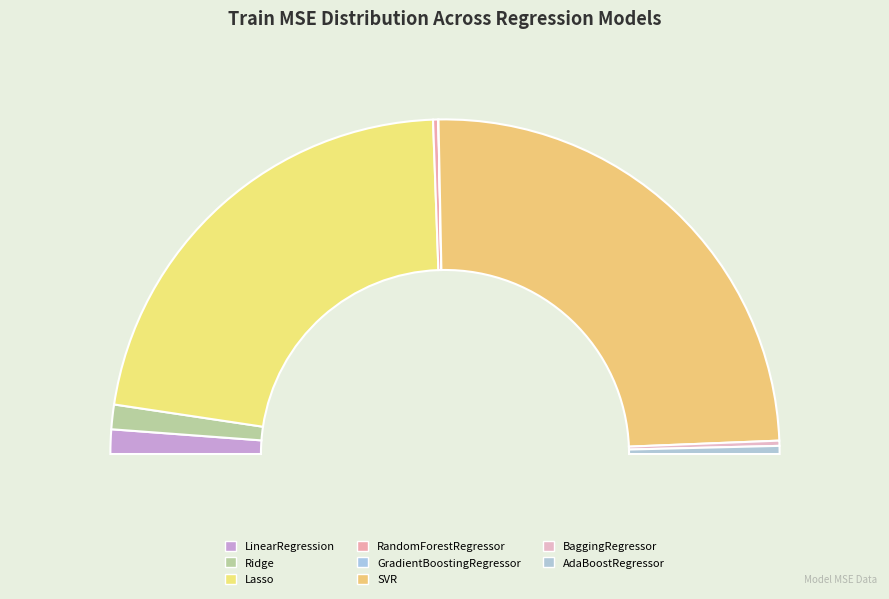

To the nearest percent, what is the combined percentage of SVR and GradientBoostingRegressor?

49%